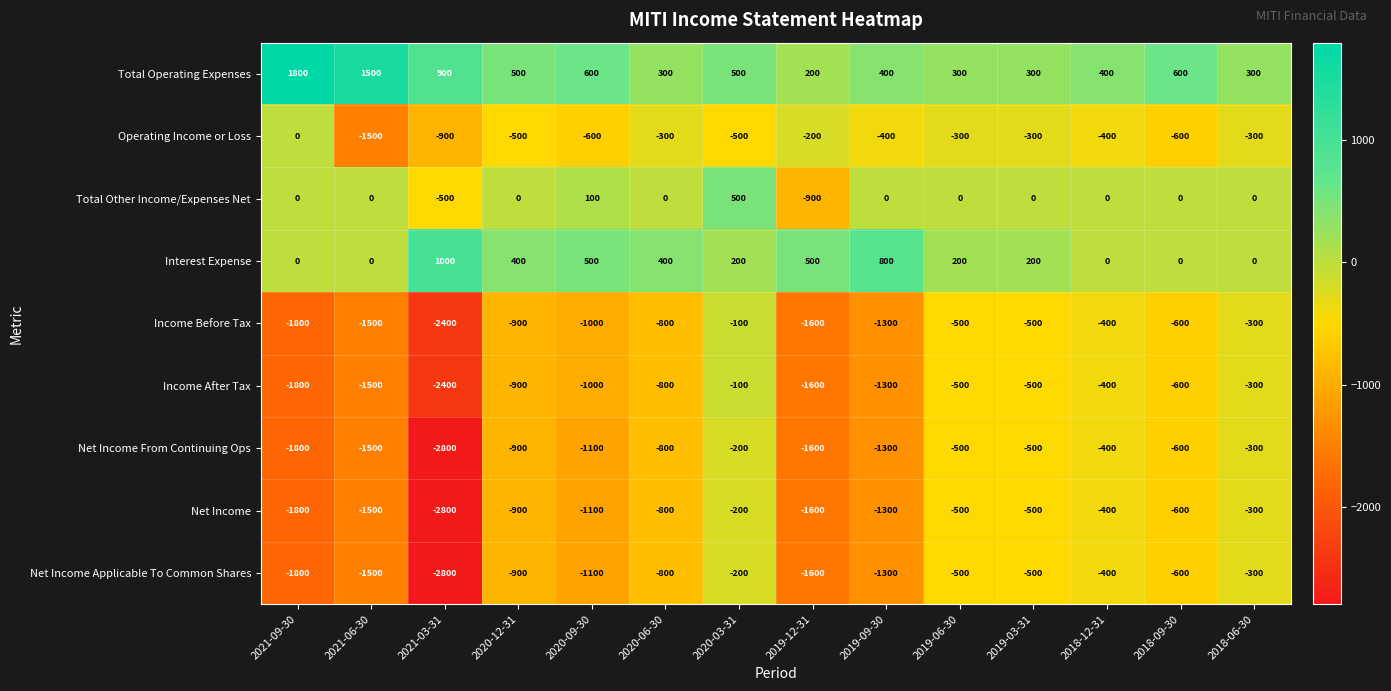

What is the sum of all Net Income Applicable To Common Shares values?

-14300